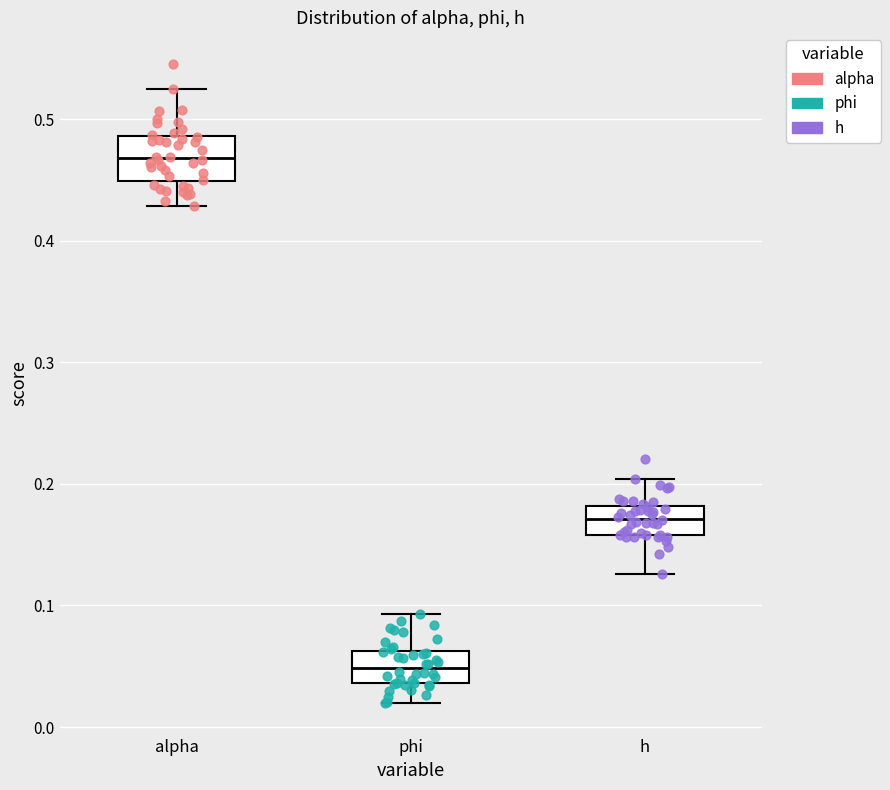

Reading left to right, transcribe this box plot: for each box, give where its median line is, the range the box spans, and where its two whiskers end, as read against the y-axis. The values are not printed on the chart, so give them approximately, as read against the axis.

alpha: median 0.47, box 0.45 to 0.49, whiskers 0.43 to 0.53
phi: median 0.05, box 0.04 to 0.06, whiskers 0.02 to 0.09
h: median 0.17, box 0.16 to 0.18, whiskers 0.13 to 0.20